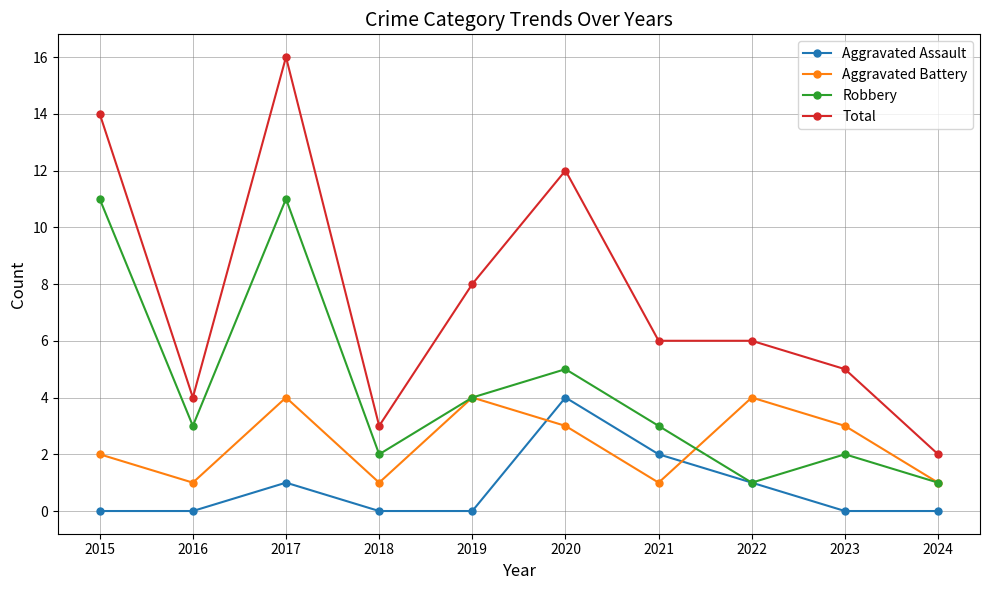

At how many categories does at least one series exceed 11?

3